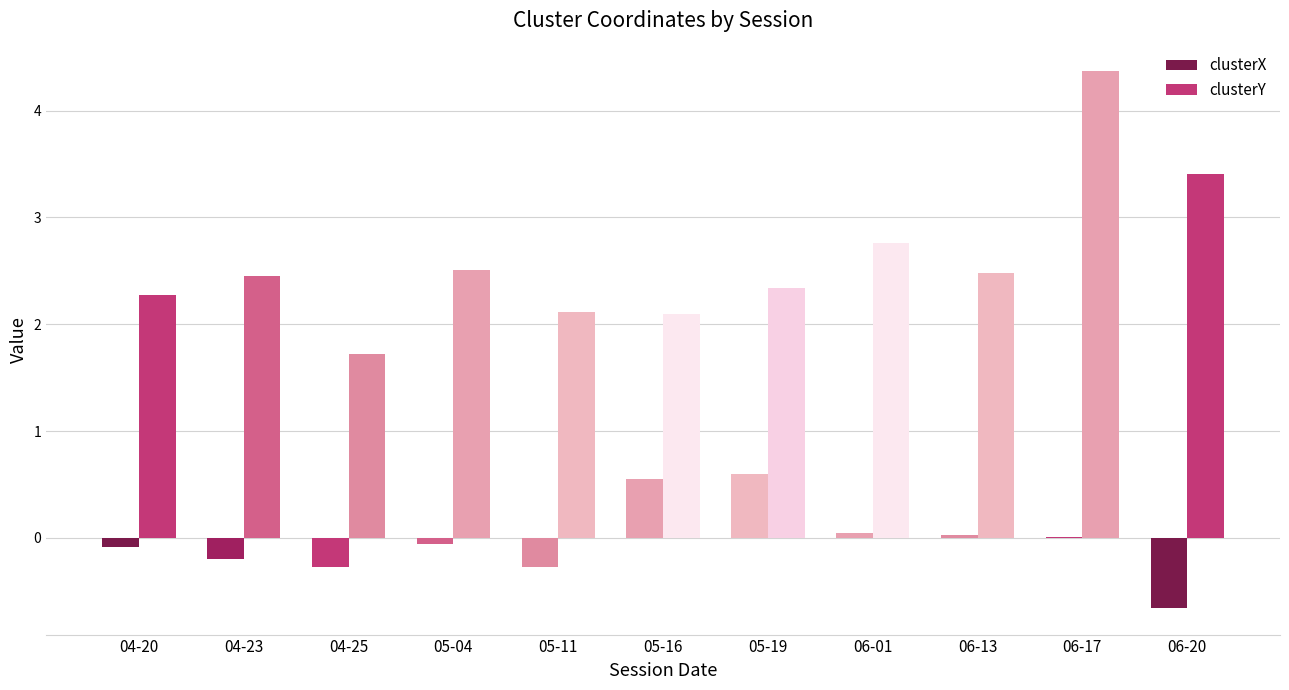

Which series has the largest total across all categories?

clusterY